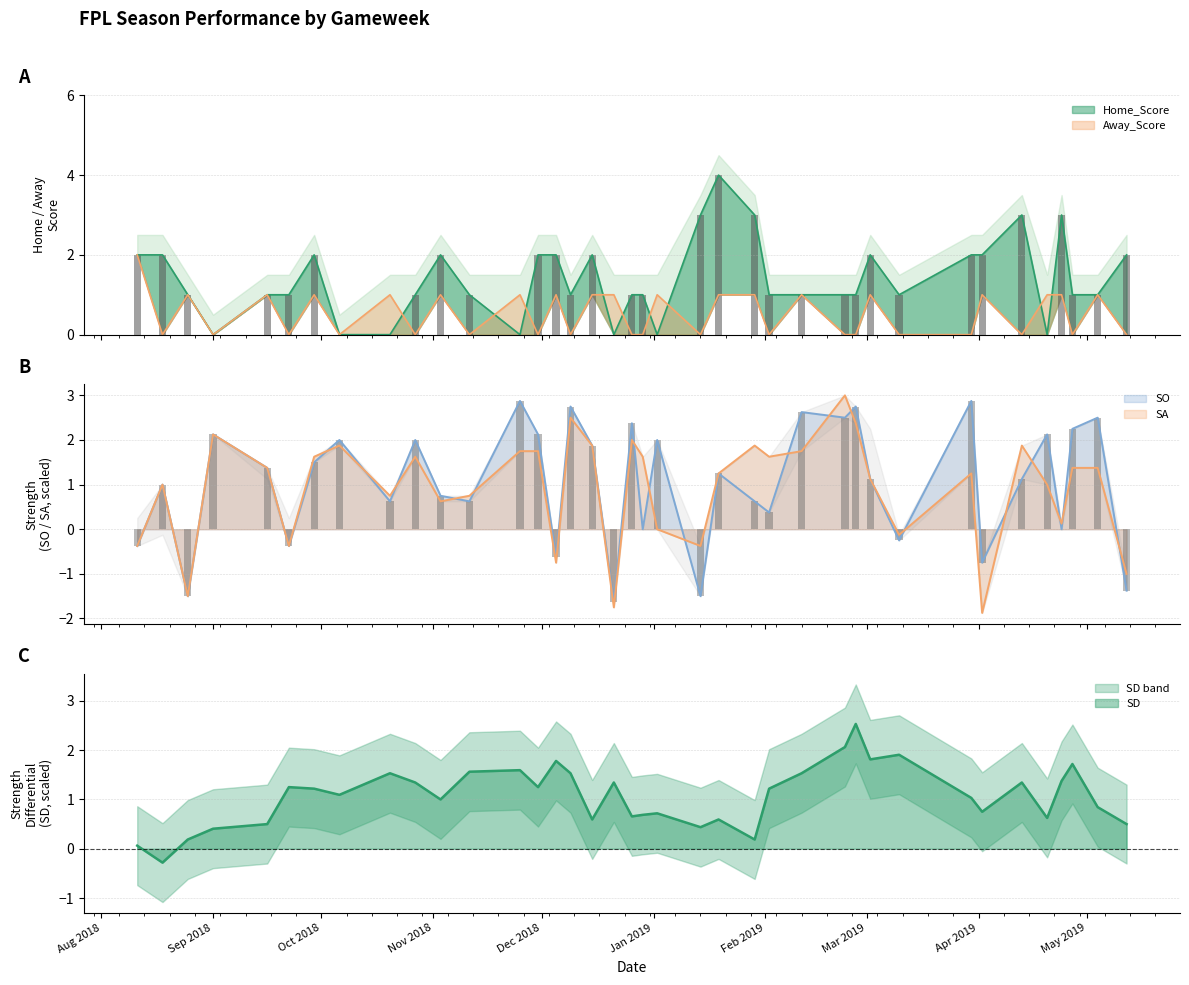

What is the average value of the SO series?

1.0